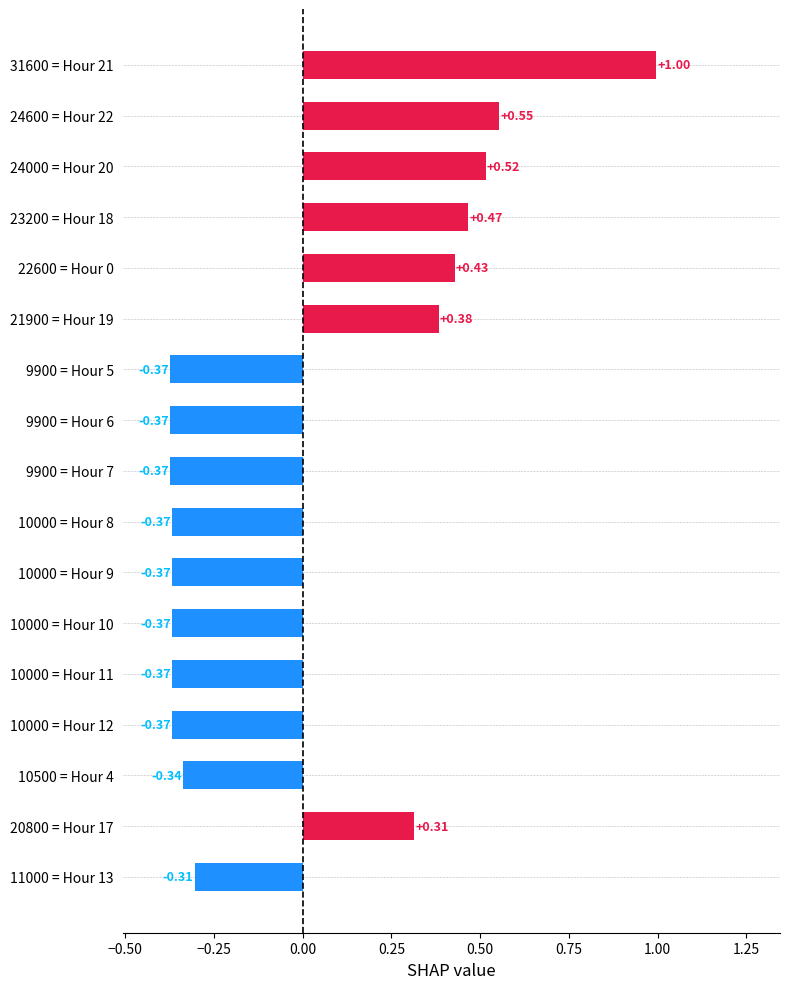

What is the difference between the maximum and minimum values?

1.4